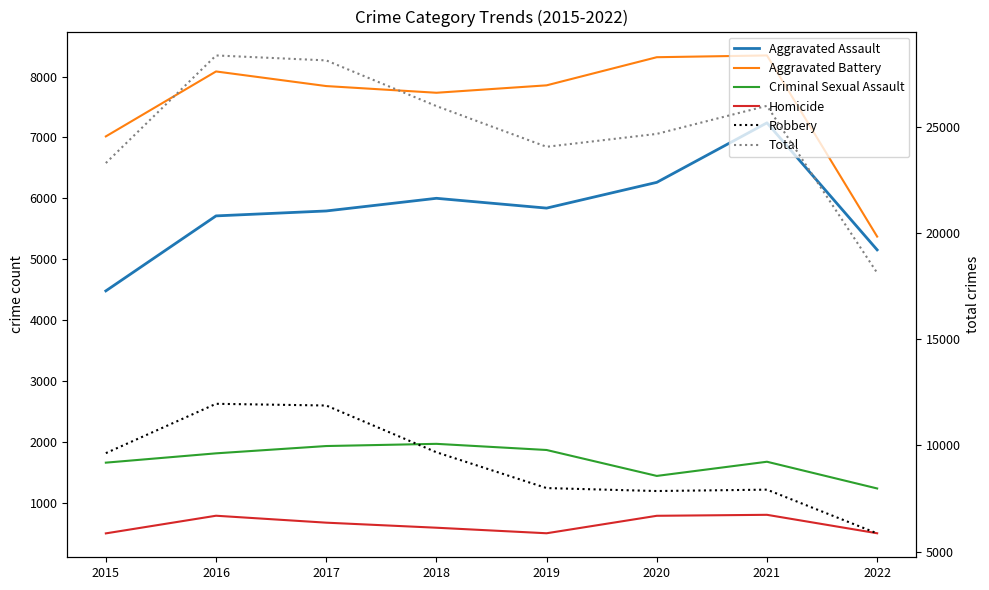

Count the number of data series in this chart.

6